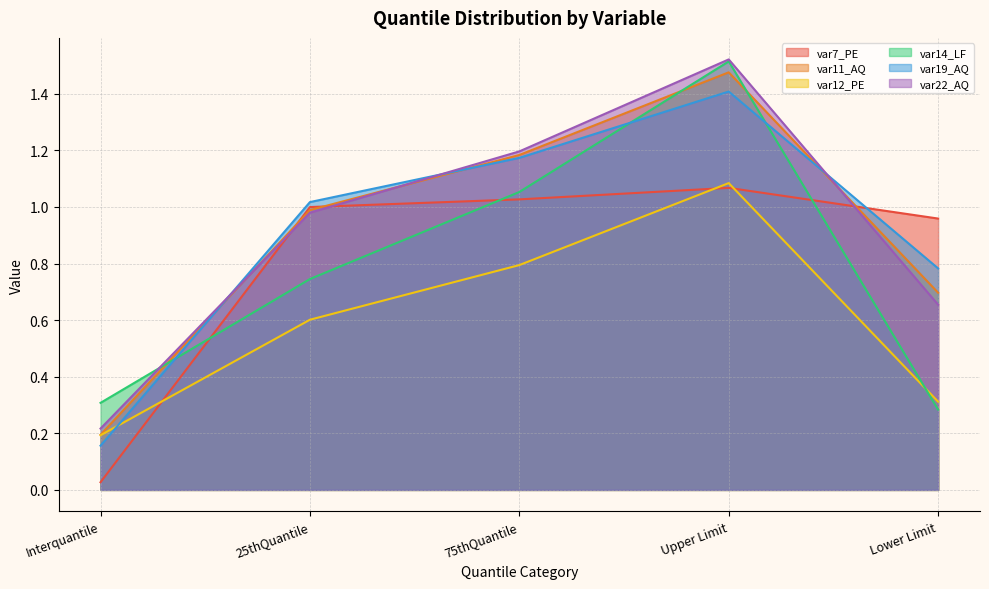

Is it true that var14_LF equals 0.1 at Interquantile?

False